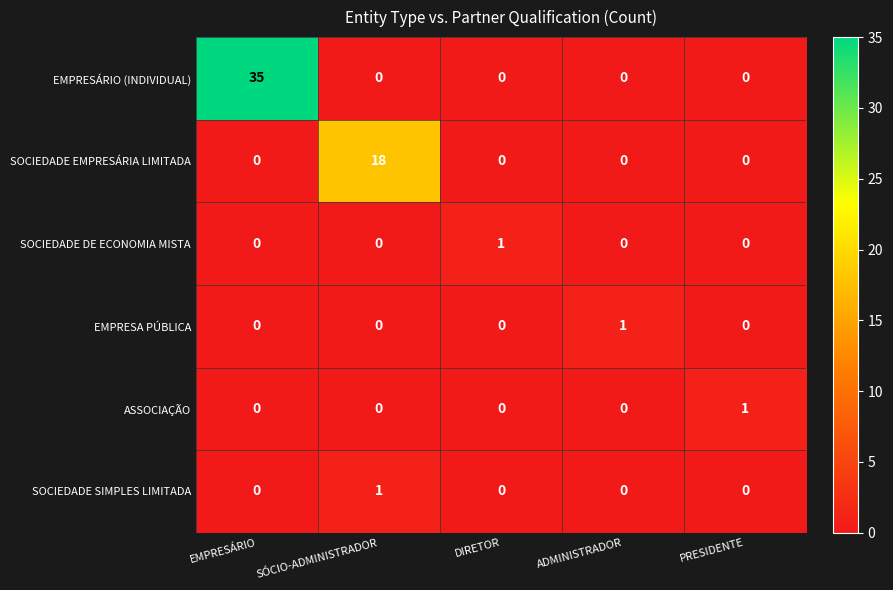

The SOCIEDADE SIMPLES LIMITADA series shows 0 at DIRETOR. True or false?

True